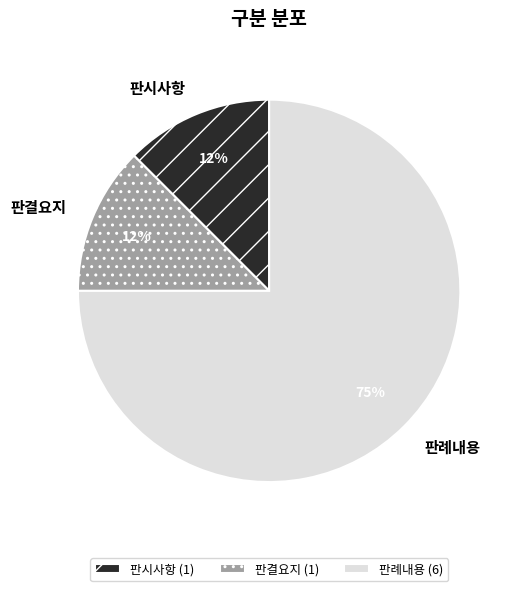

True or false: 판례내용 accounts for 64% of the total.

False